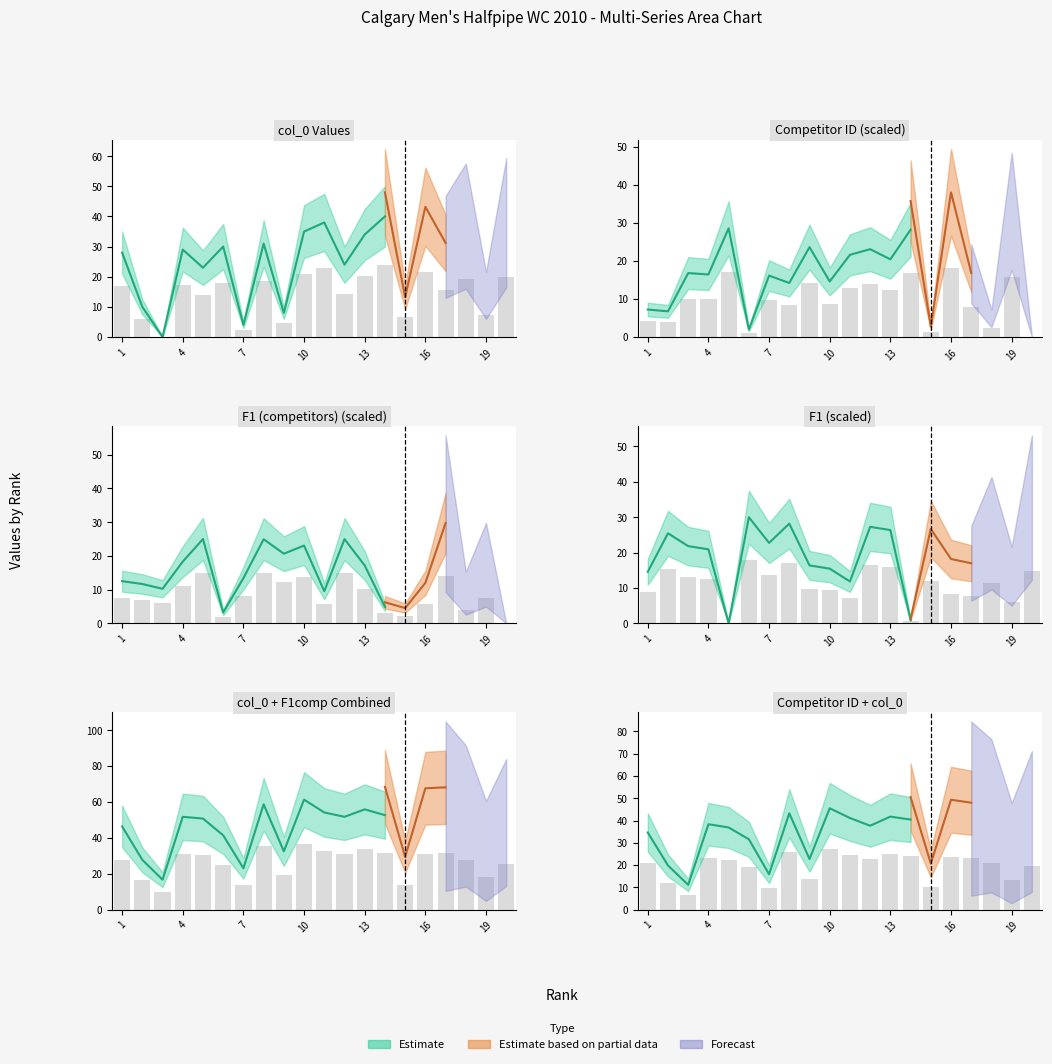

What is the value of the Competitor ID bar at the 14th from the left?

16.9